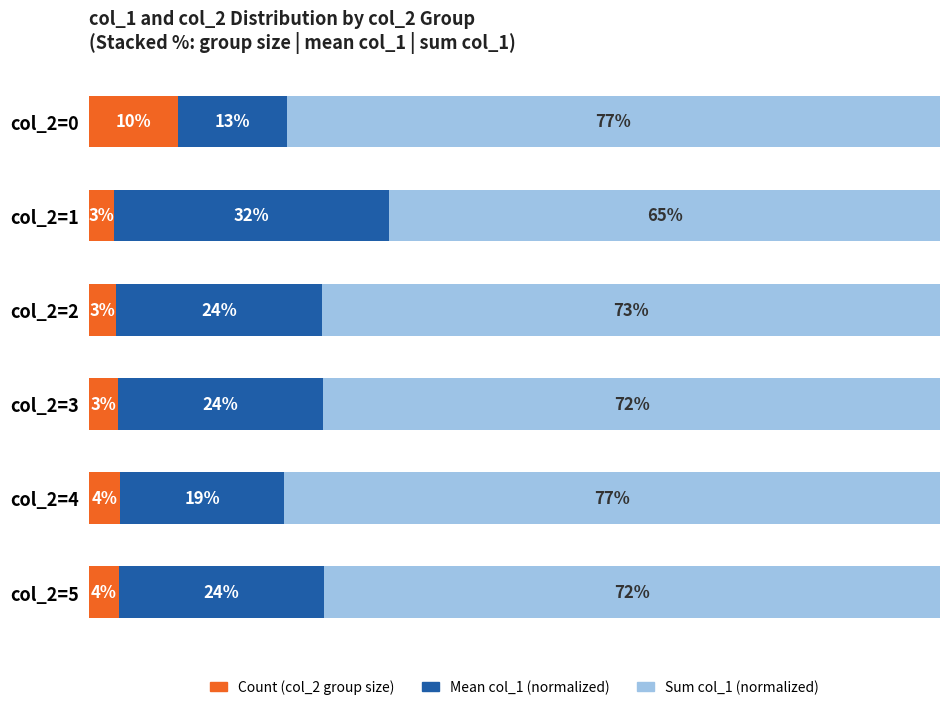

At which label is Sum col_1 (normalized) closest to 70?

col_2=5